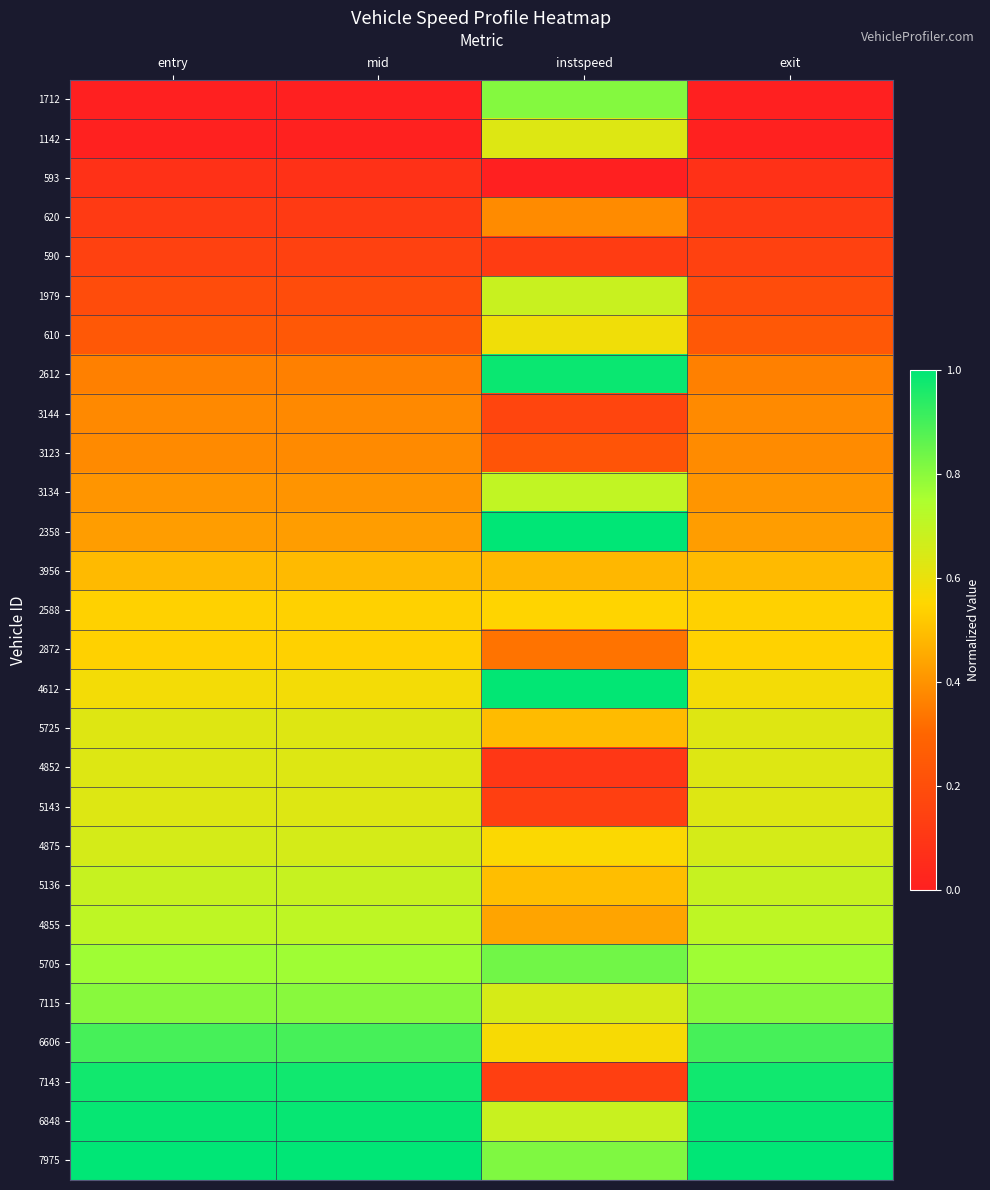

At how many categories does at least one series exceed 0?

4